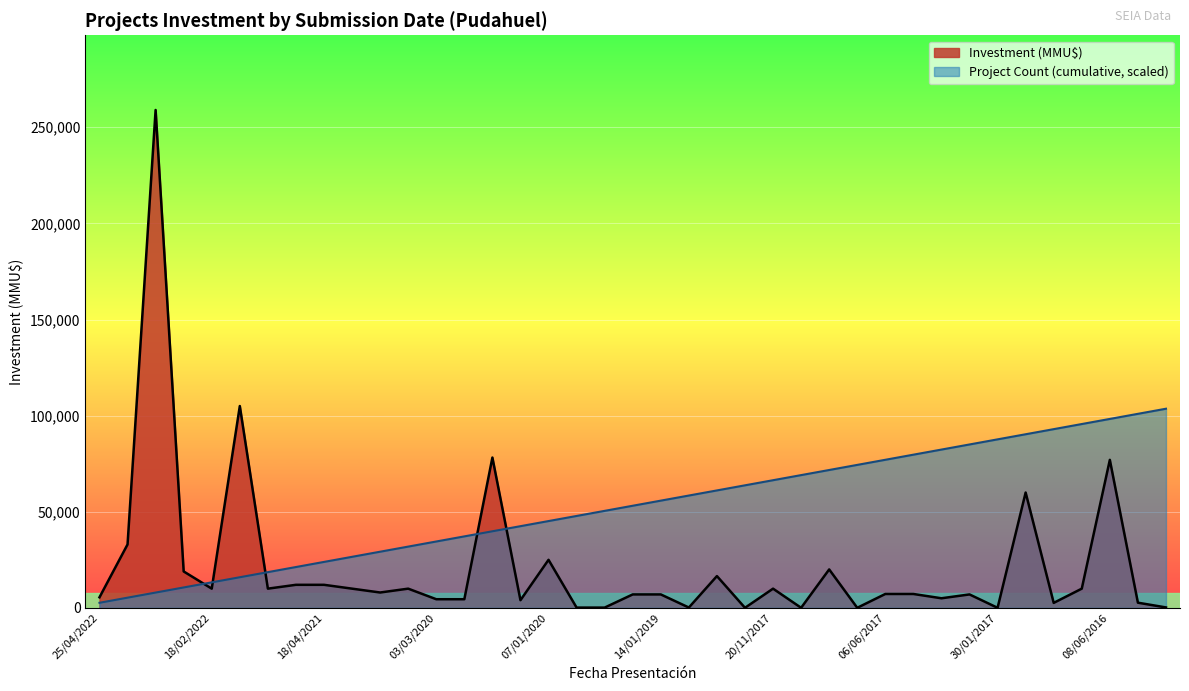

What is the ratio of the value at 22/04/2022 to the value at 22/03/2021?

3.3